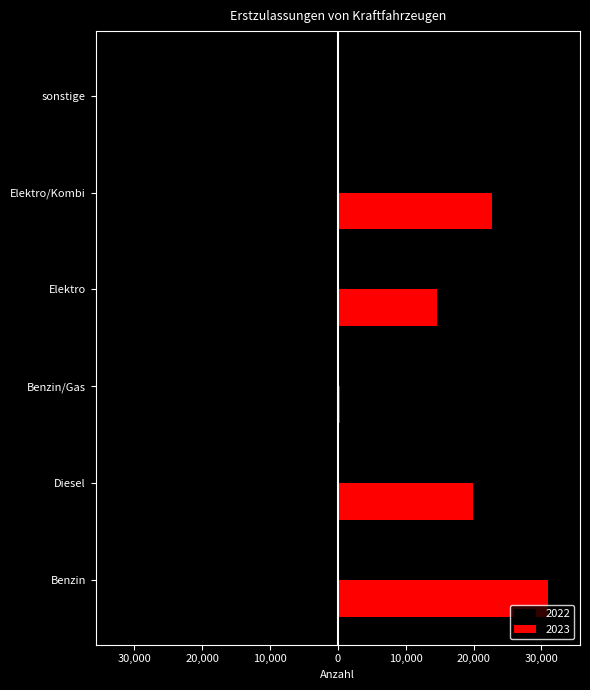

At which label does 2022 first exceed -12919?

Benzin/Gas